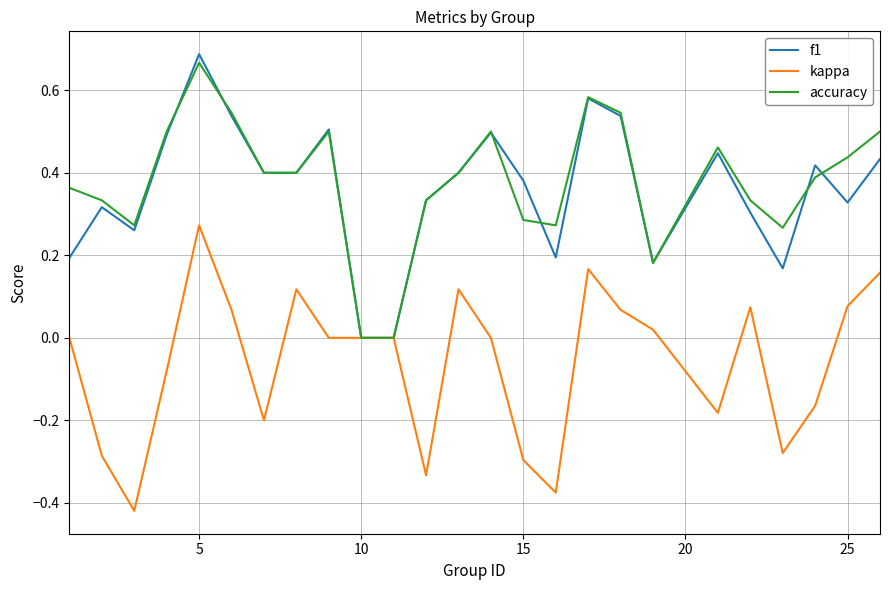

True or false: kappa and f1 cross at least once.

False